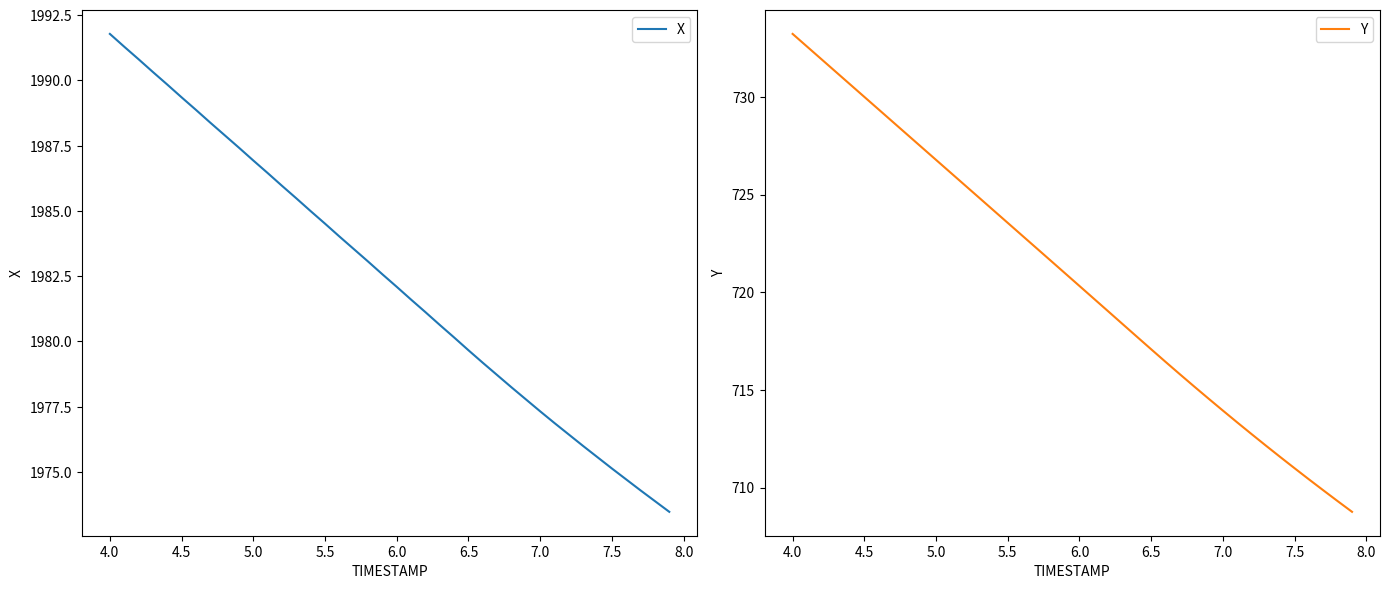

How many lines are shown in the chart?

2